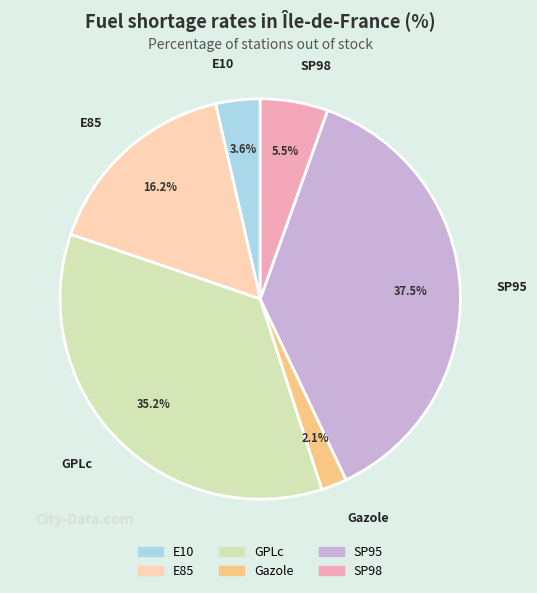

To the nearest percent, what is the difference between the E85 and Gazole slice percentages?

14%